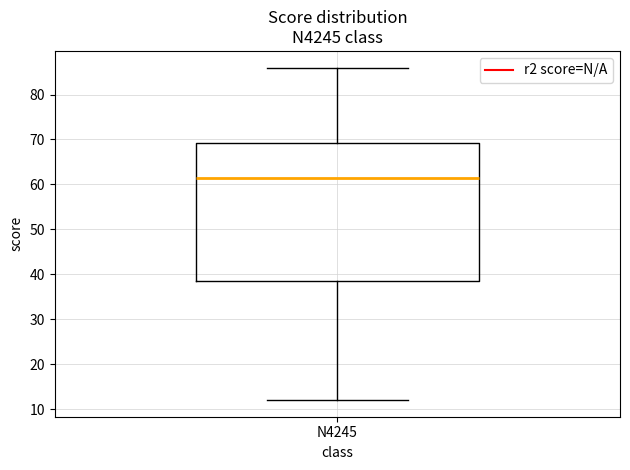

Read this box plot against the y-axis: the position of the median line, the range covered by the box, and the ends of both whiskers. The values are not printed on the chart, so give them approximately, as read against the axis.

median 62, box 39 to 69, whiskers 12 to 86